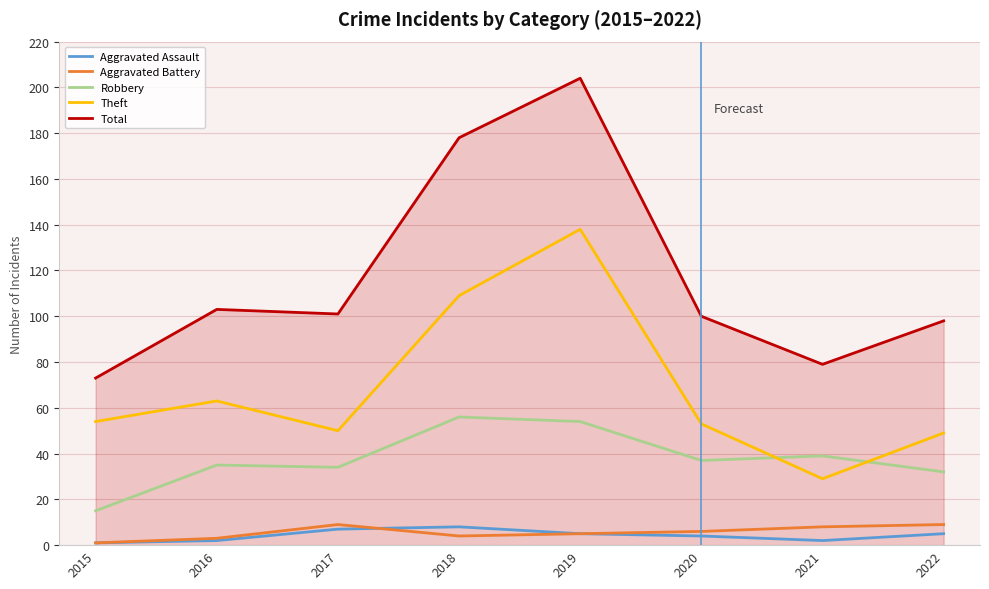

What are all the series names shown in the legend?

Aggravated Assault, Aggravated Battery, Robbery, Theft, Total